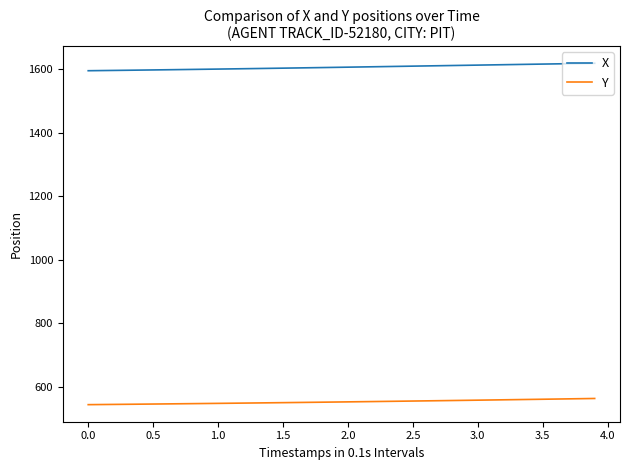

Which series has the largest total across all categories?

X